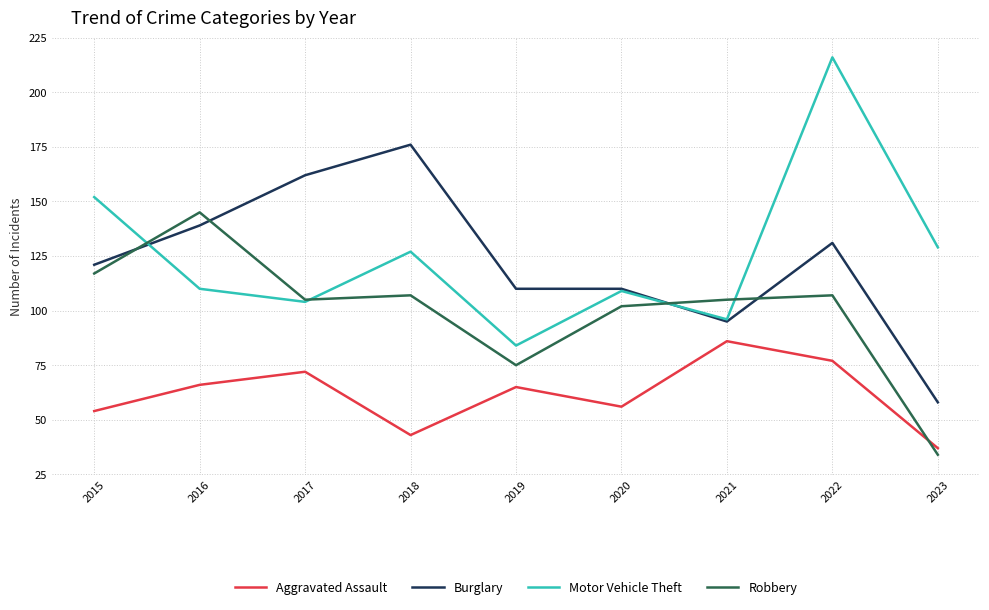

Rank the series by their maximum value, from lowest to highest.

Aggravated Assault, Robbery, Burglary, Motor Vehicle Theft